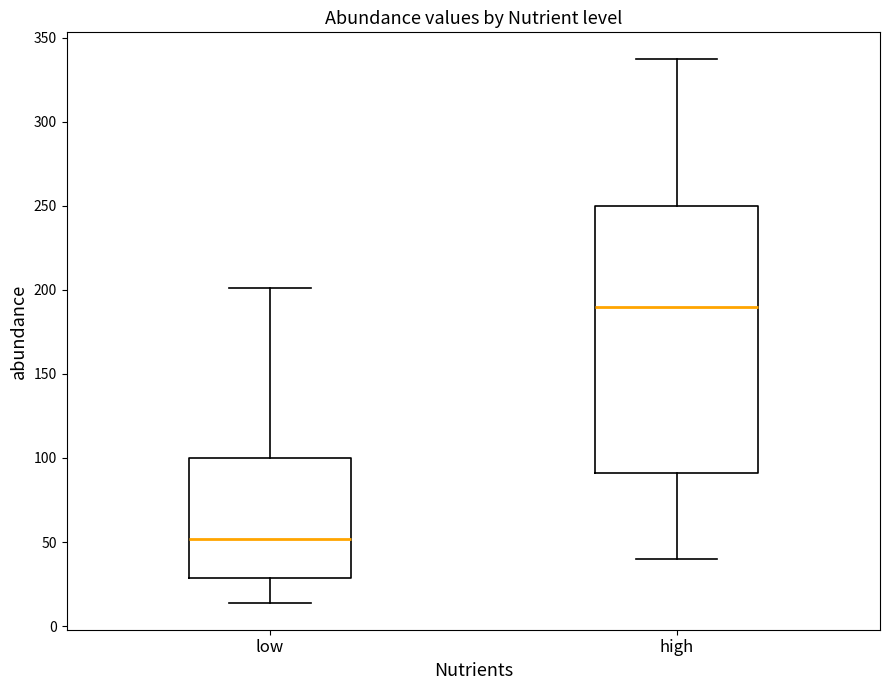

Reading left to right, transcribe this box plot: for each box, give where its median line is, the range the box spans, and where its two whiskers end, as read against the y-axis. The values are not printed on the chart, so give them approximately, as read against the axis.

low: median 50, box 30 to 100, whiskers 15 to 200
high: median 190, box 90 to 250, whiskers 40 to 335